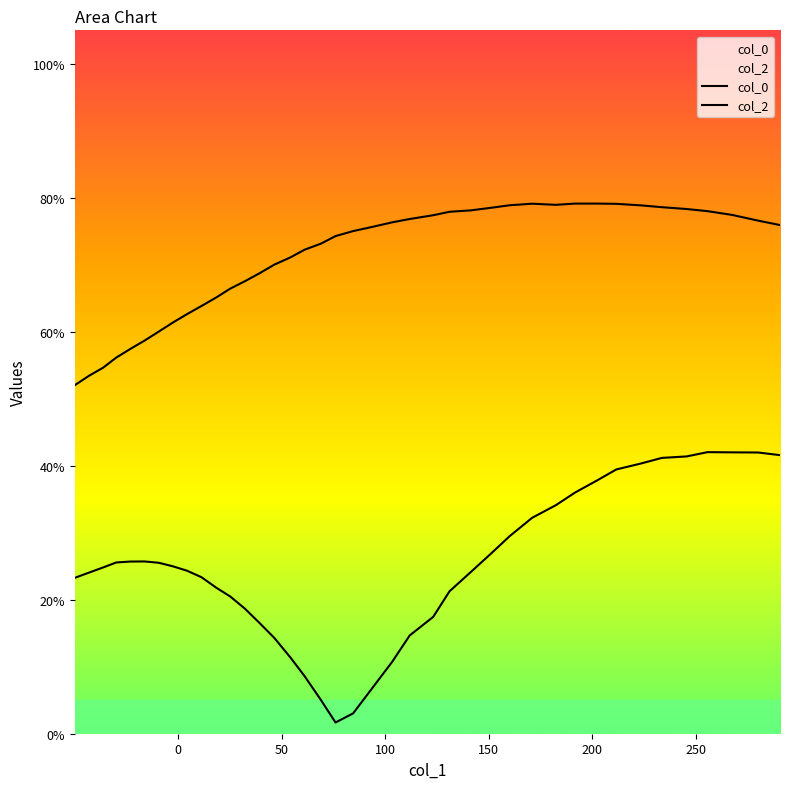

What is the average value of the col_0 series?

71.1